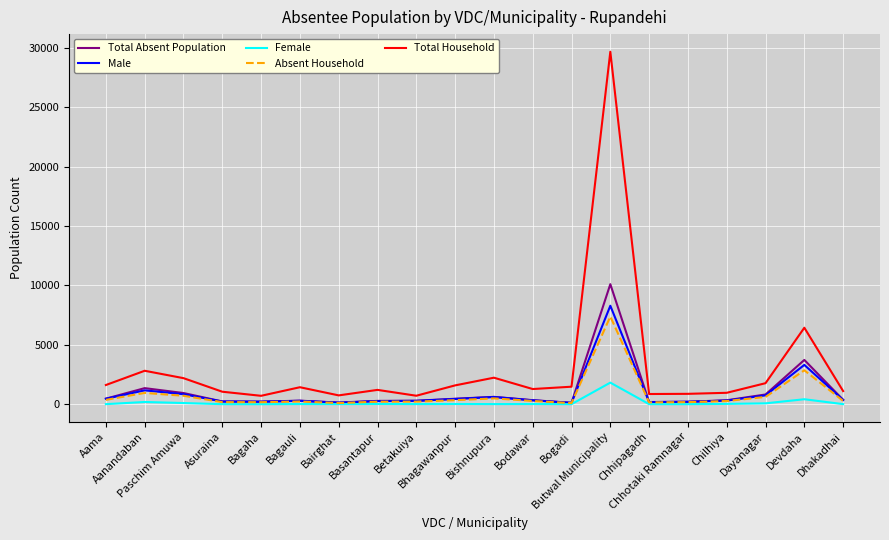

Which series has the largest total across all categories?

Total Household